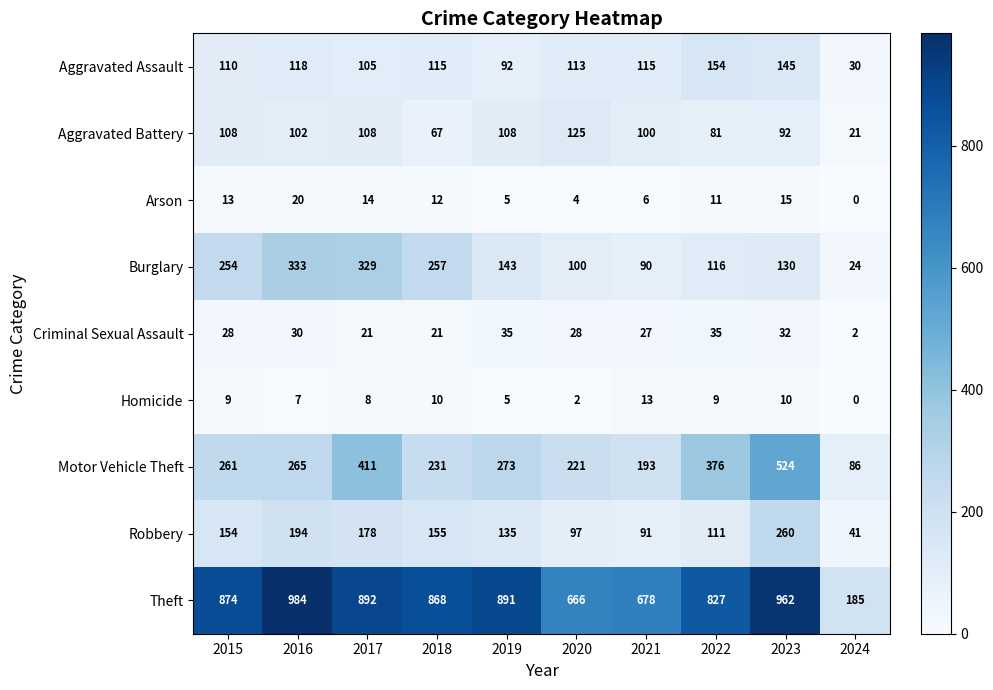

At which category is the sum across all series the highest?

2023